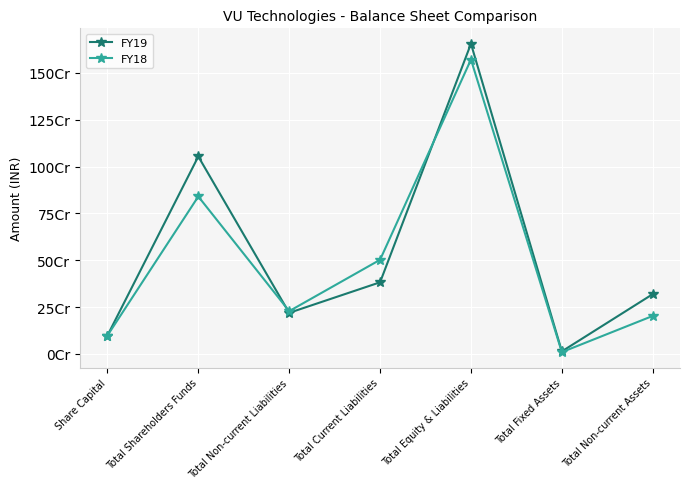

At Total Non-current Assets, list the series in order from largest to smallest.

FY19, FY18